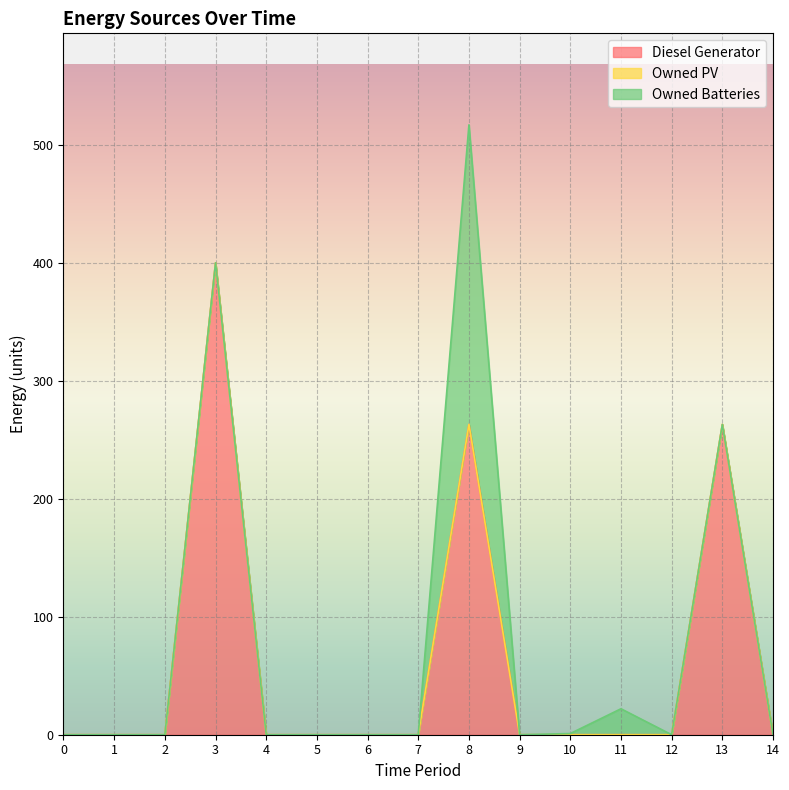

At which category does Owned Batteries reach its first local valley?

9